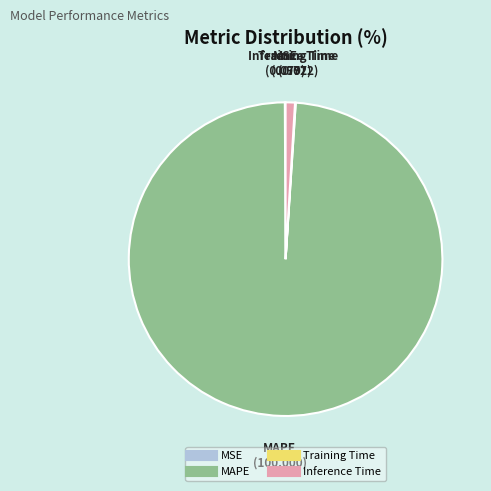

Is there a majority slice in this chart?

Yes